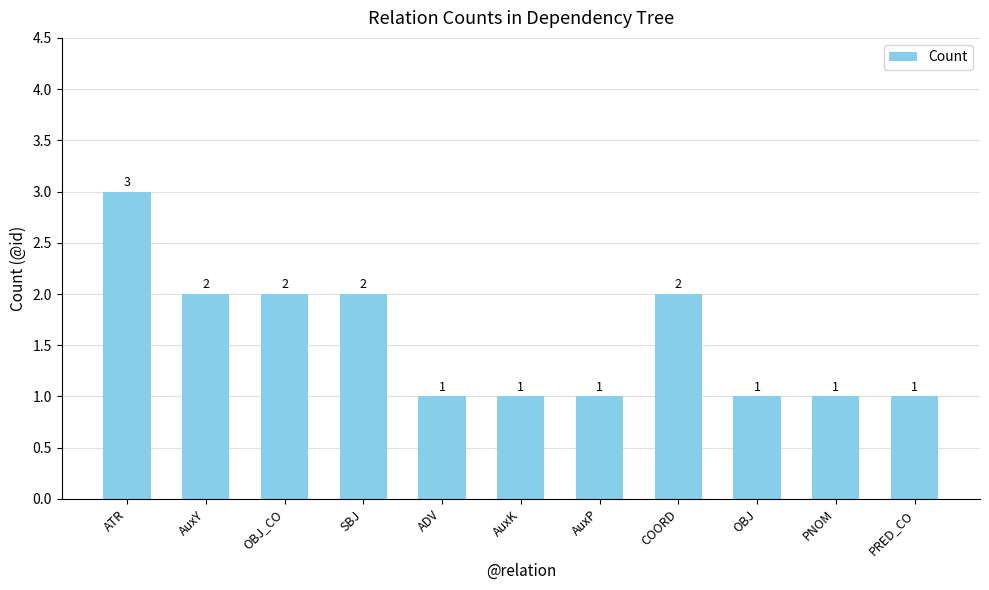

What value does the data have at COORD?

2